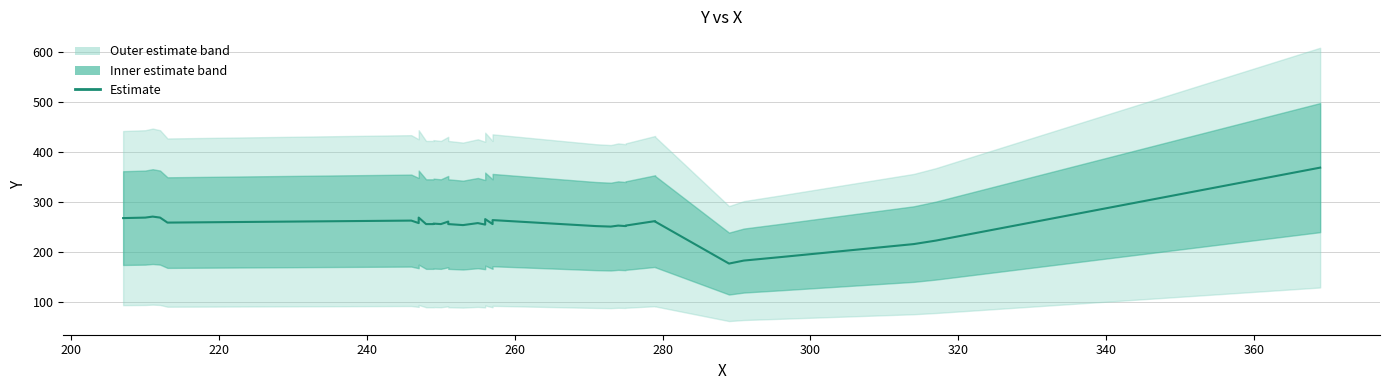

What is the greatest value displayed?

369